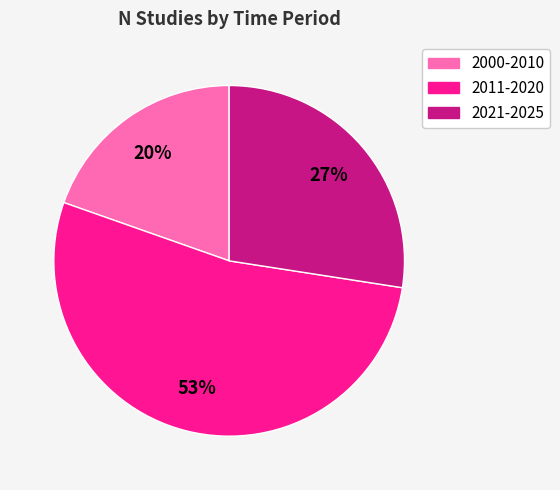

Rank the categories by value from highest to lowest.

2011-2020, 2021-2025, 2000-2010